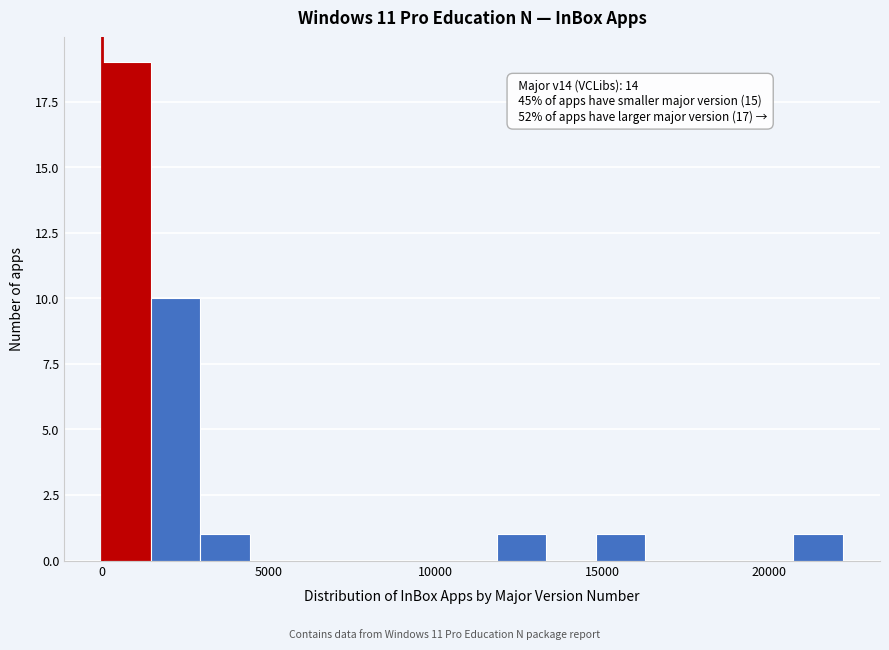

Around what value on the x-axis is the tallest bar? Give the approximate position of its centre, as read against the axis.

500